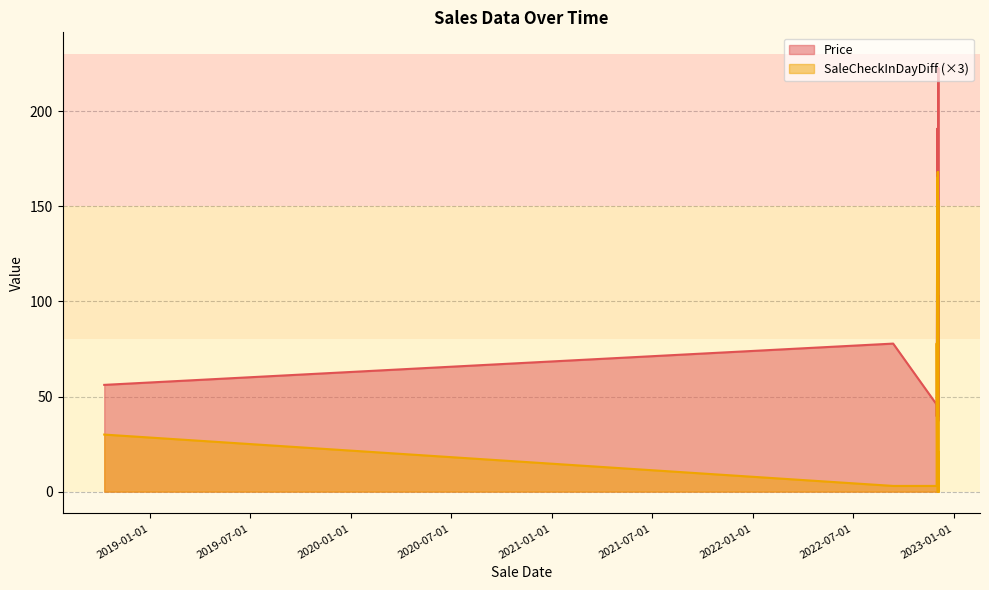

Which series changed the most between 2022-12-01 and 2022-12-01?

Price